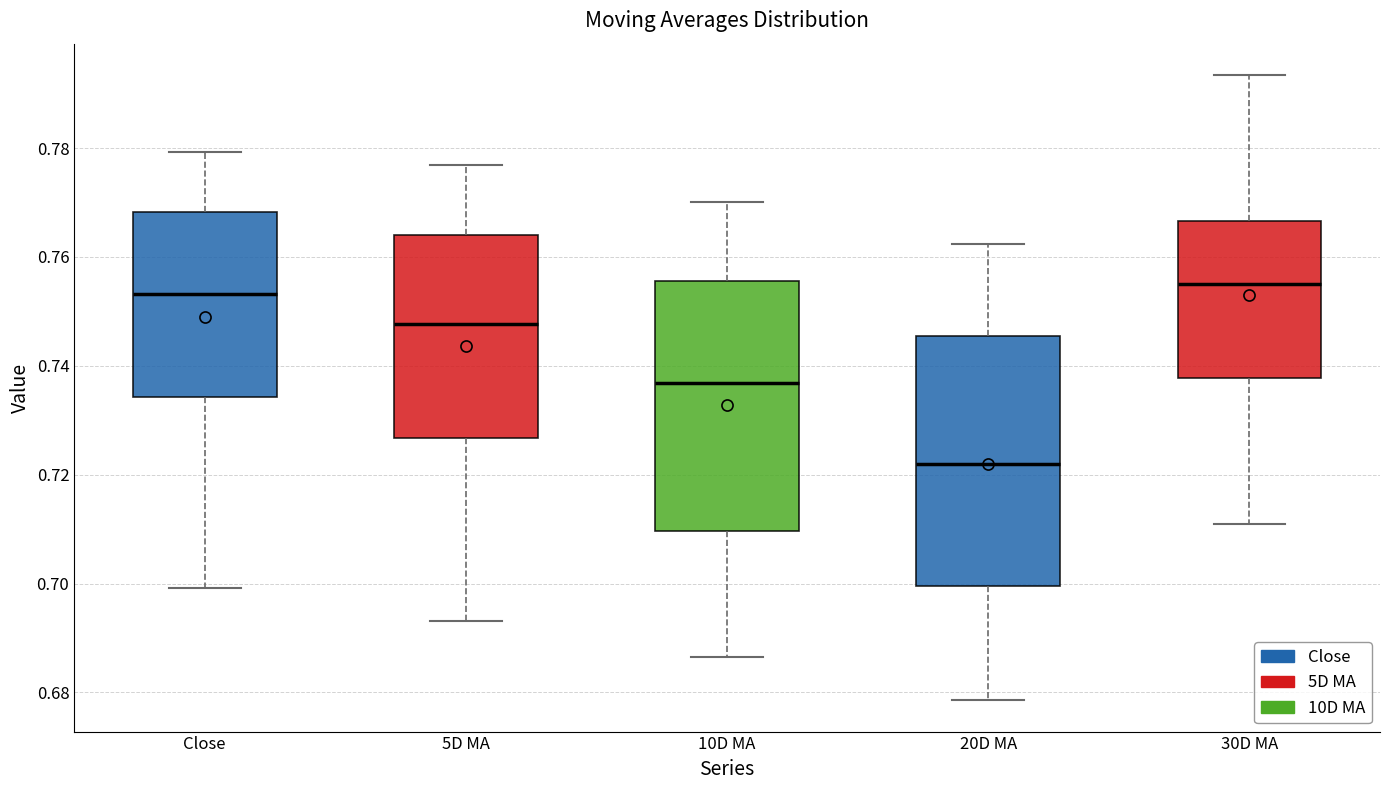

Reading left to right, read every box against the y-axis: the position of its median line, the range the box covers, and the ends of its whiskers. The values are not printed on the chart, so give them approximately, as read against the axis.

Close: median 0.754, box 0.734 to 0.768, whiskers 0.700 to 0.780
5D MA: median 0.748, box 0.726 to 0.764, whiskers 0.694 to 0.776
10D MA: median 0.736, box 0.710 to 0.756, whiskers 0.686 to 0.770
20D MA: median 0.722, box 0.700 to 0.746, whiskers 0.678 to 0.762
30D MA: median 0.756, box 0.738 to 0.766, whiskers 0.712 to 0.794